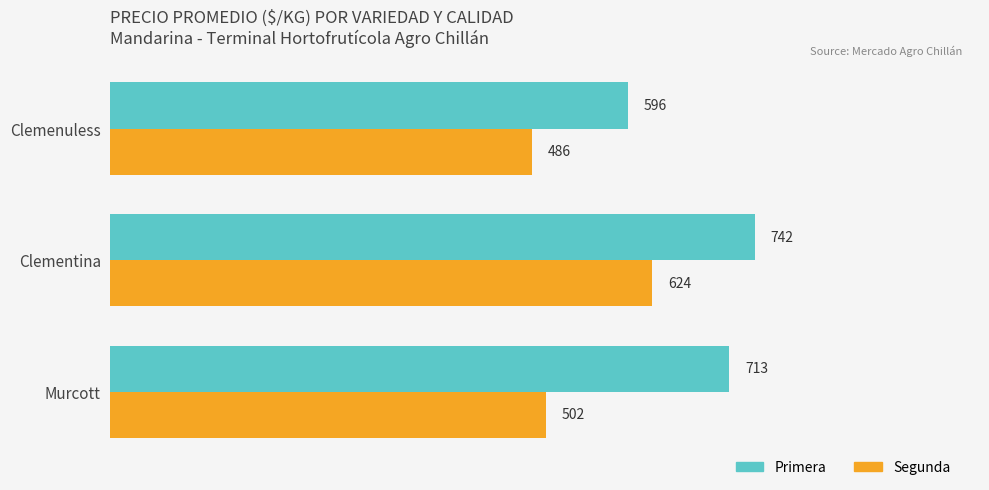

Rank the series by their maximum value, from lowest to highest.

Segunda, Primera